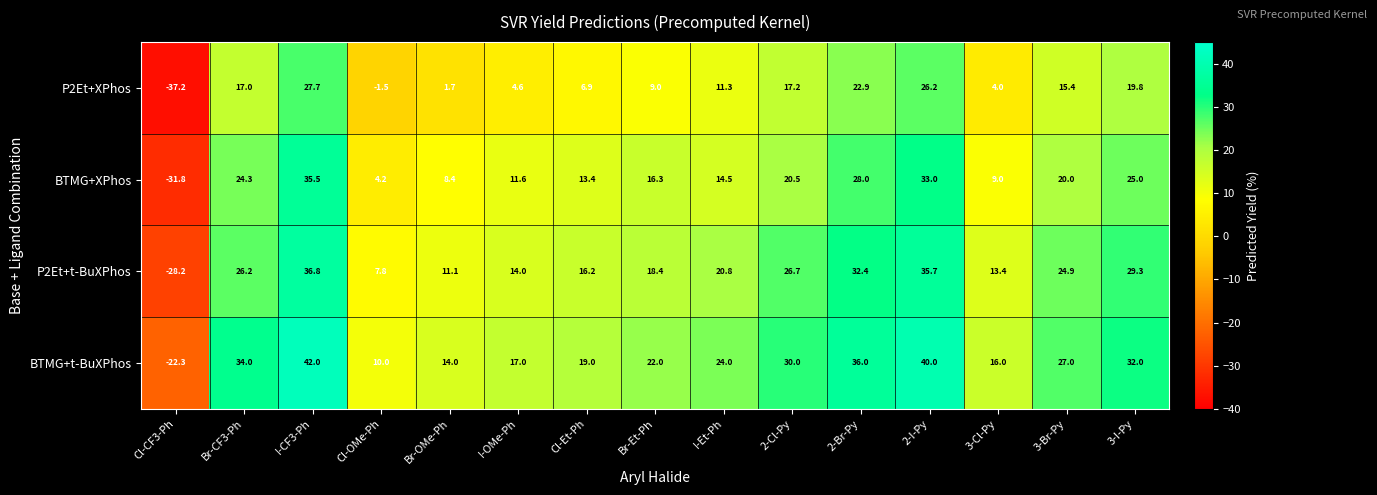

How many series are shown in this chart?

4